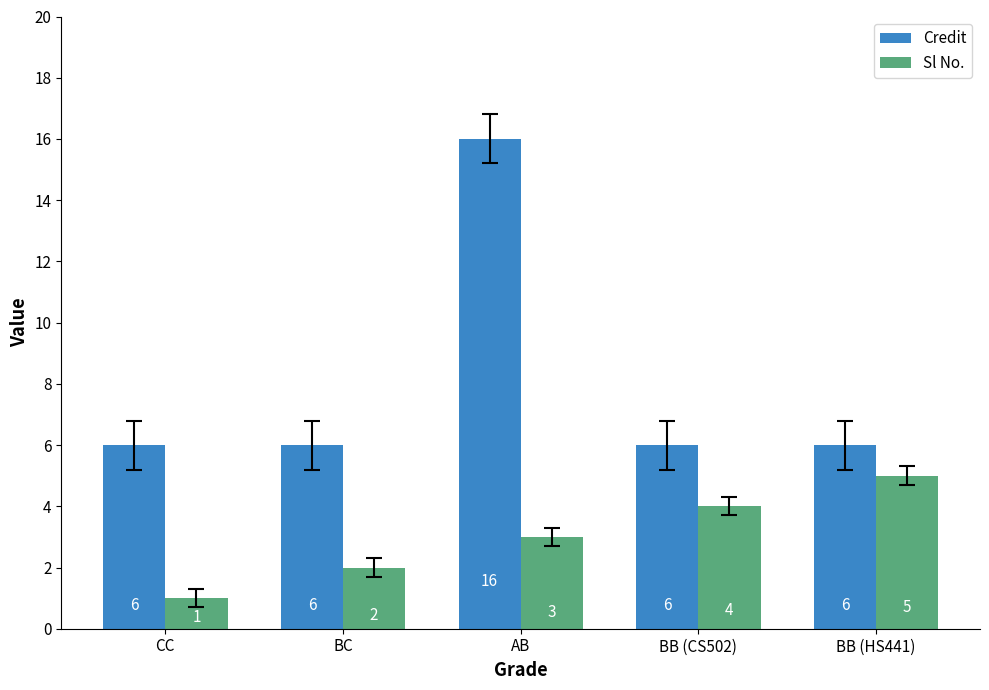

List the series in order of their peak value, highest first.

Credit, Sl No.